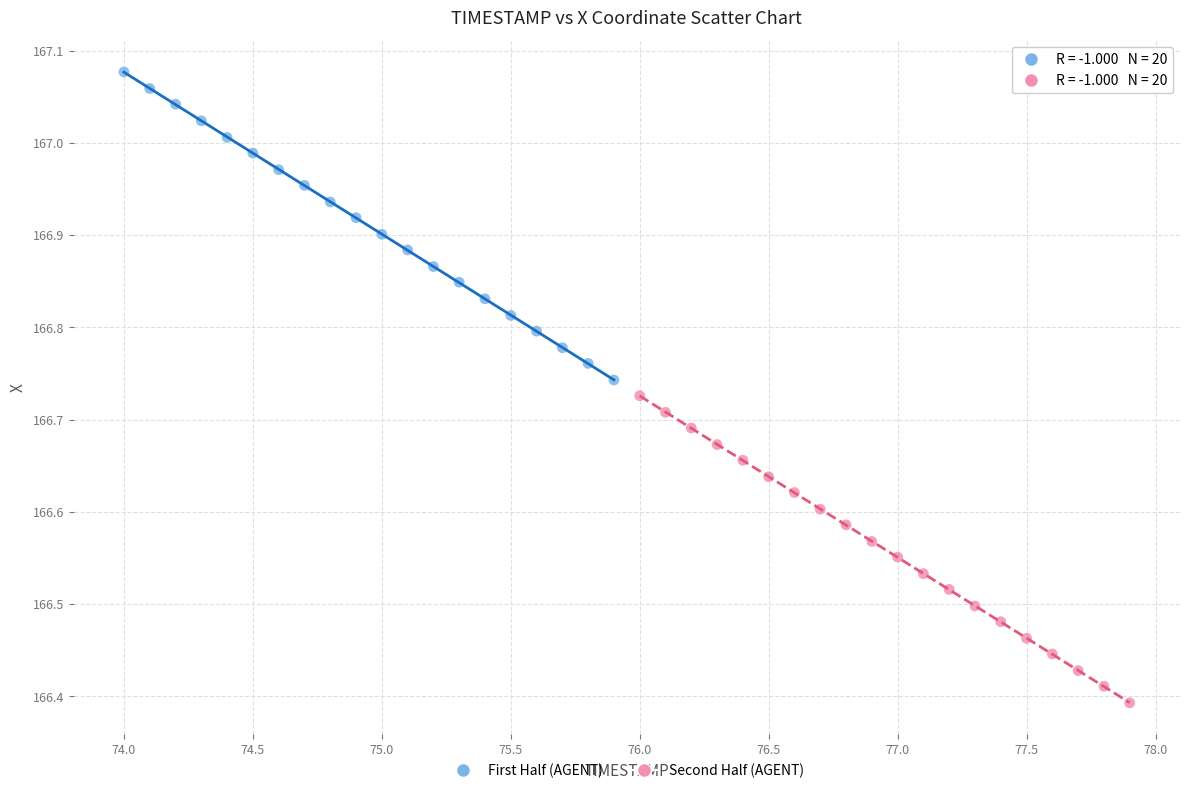

Which series has the widest spread of Y values?

First Half (AGENT)